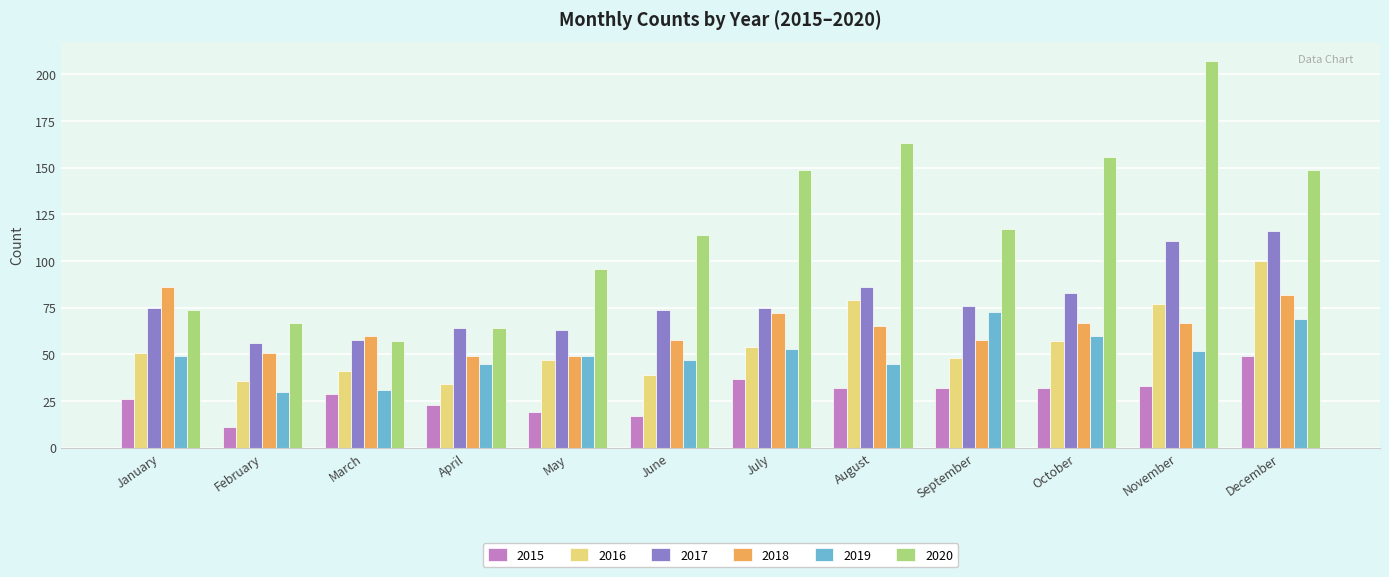

True or false: 2018 has a value of 19 at April.

False